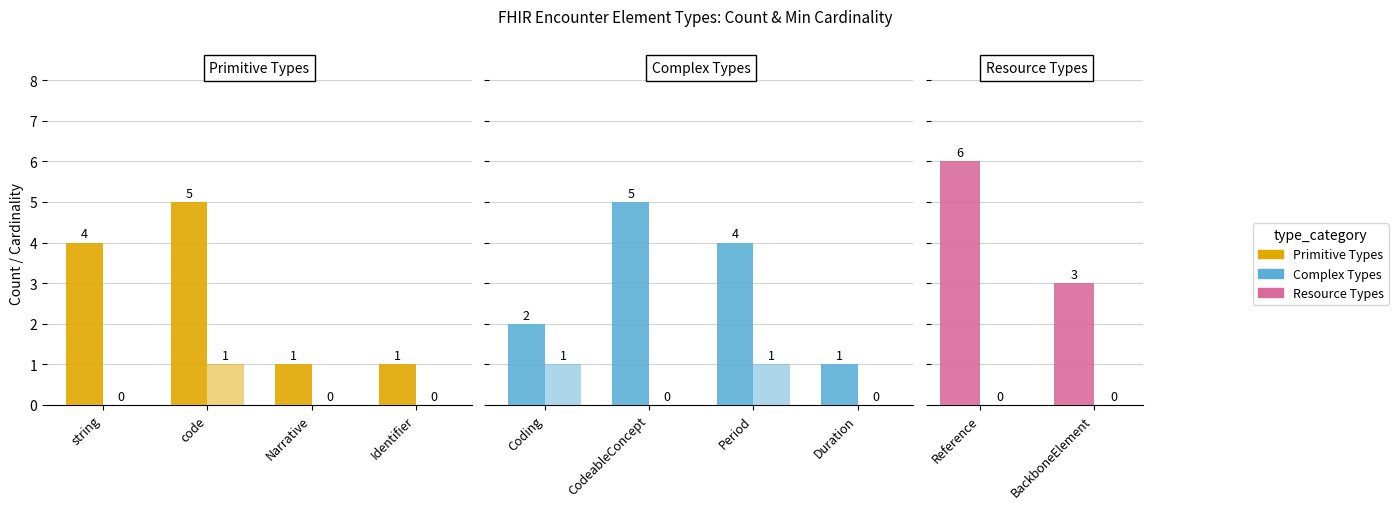

Which series has the largest range (max minus min)?

Count